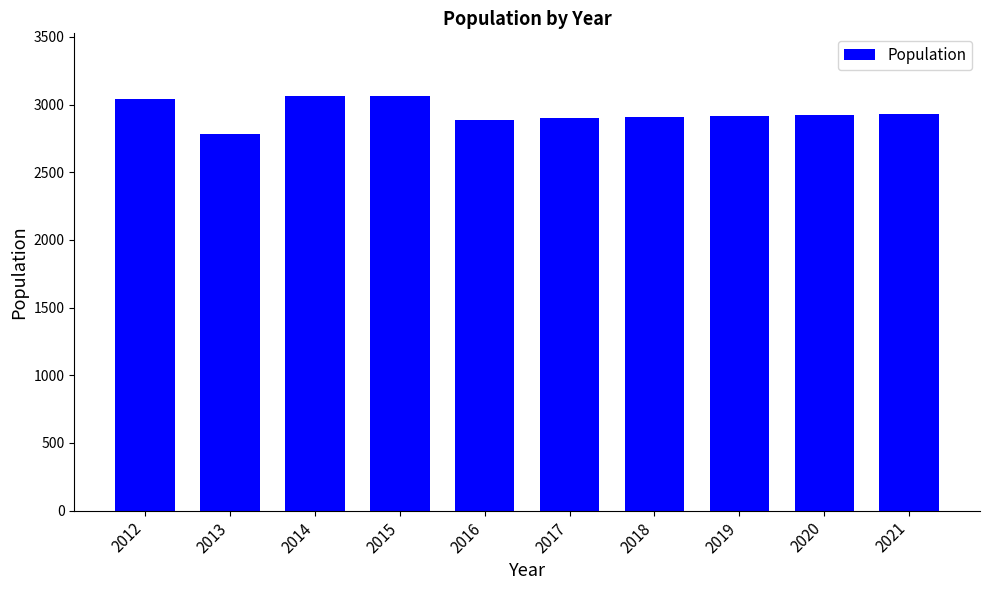

At which category does the chart reach its minimum across all series?

2013